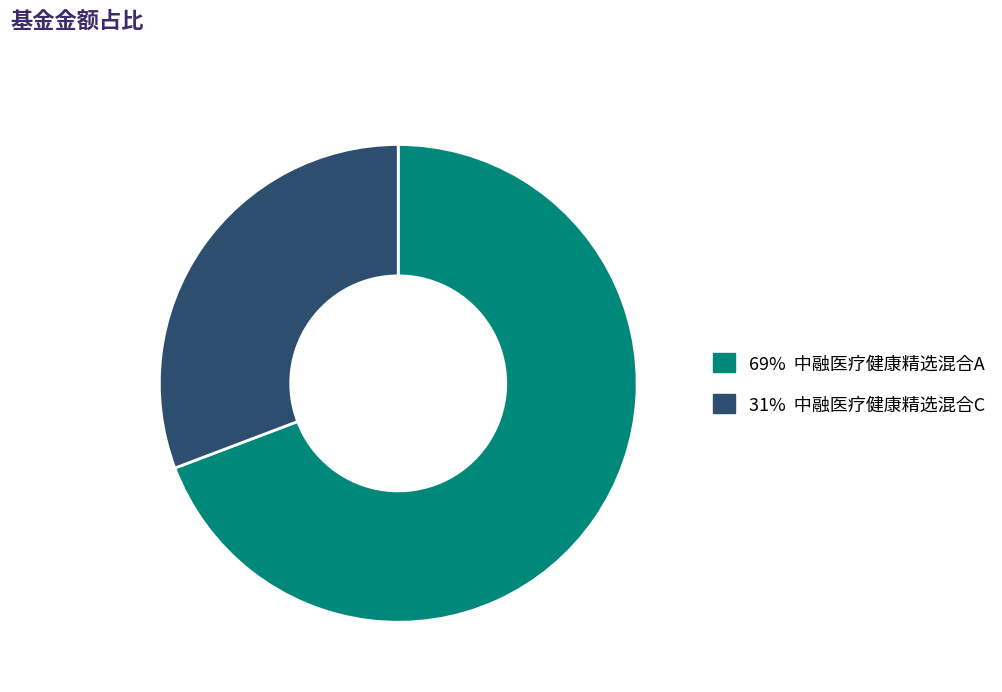

Is there any slice that represents more than half of the pie?

Yes